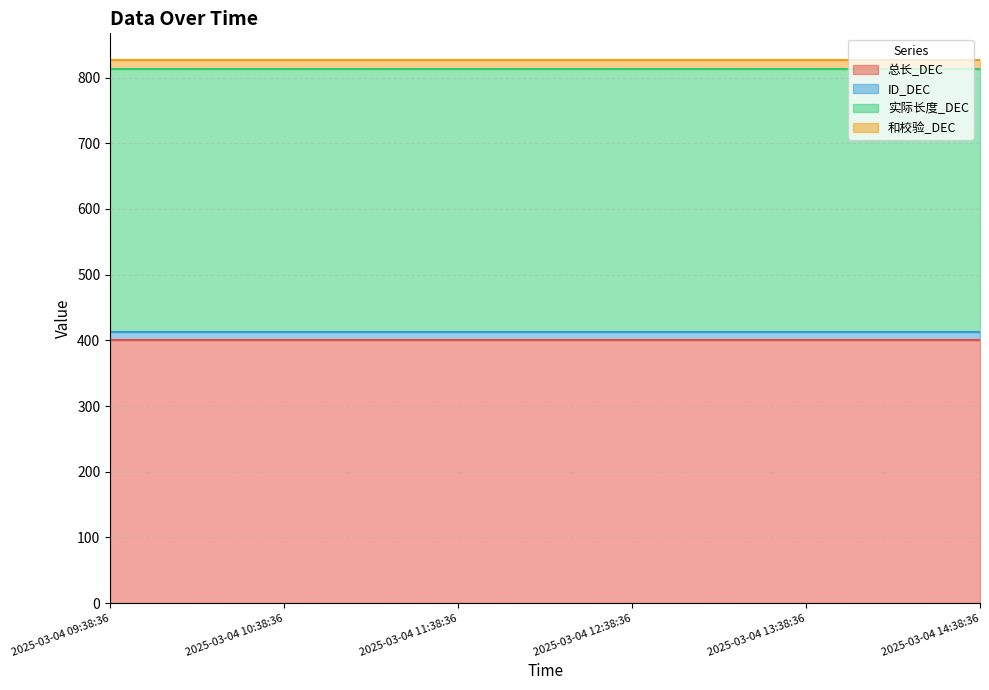

What is the label of the 4th point from the left?

2025-03-04 12:38:36